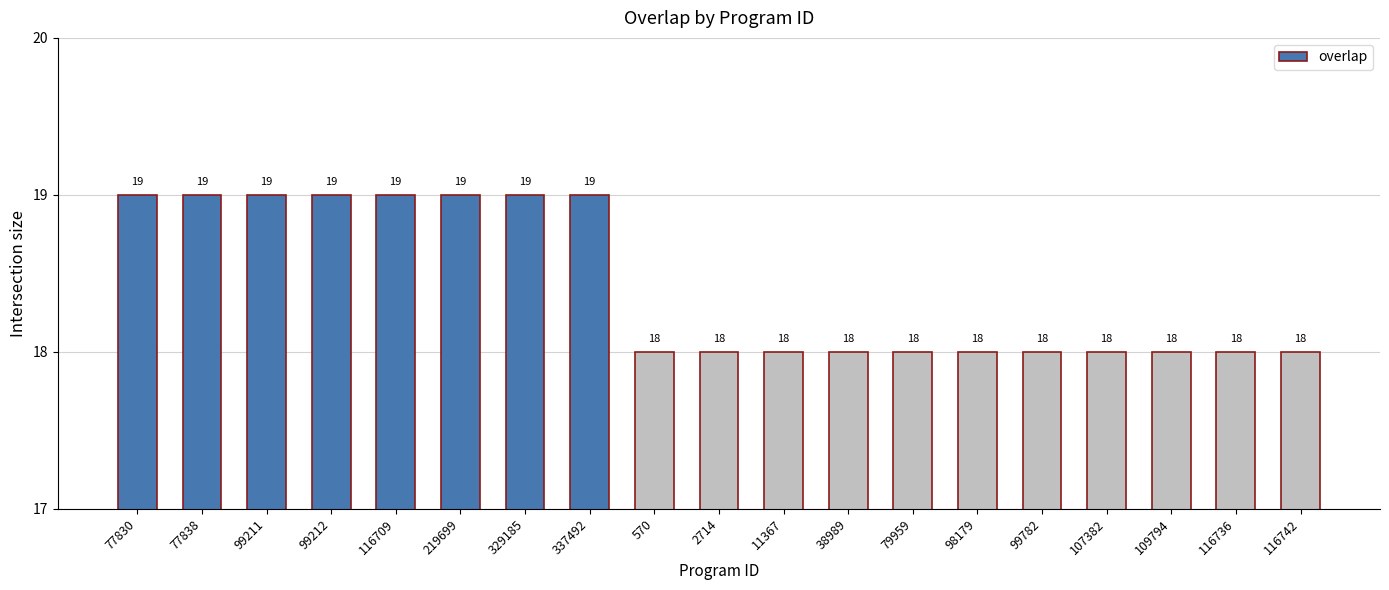

True or false: the data shows 12 at 116742.

False